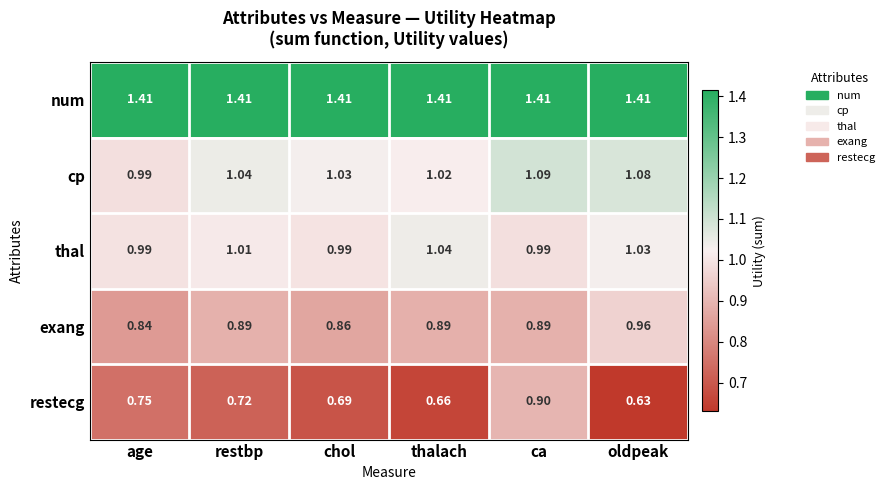

How many series are shown in this chart?

5